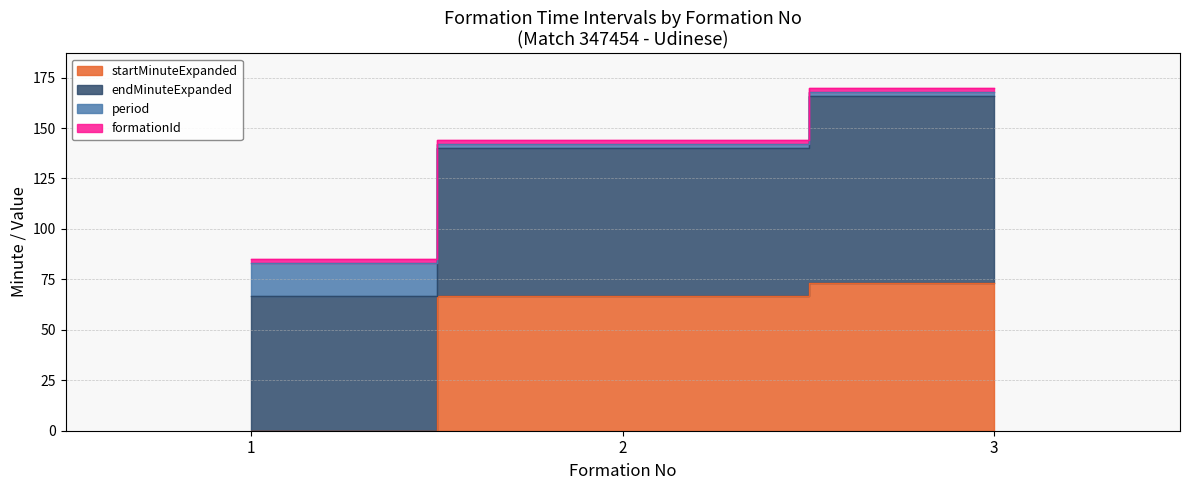

Rank the series by their maximum value, from lowest to highest.

formationId, period, startMinuteExpanded, endMinuteExpanded